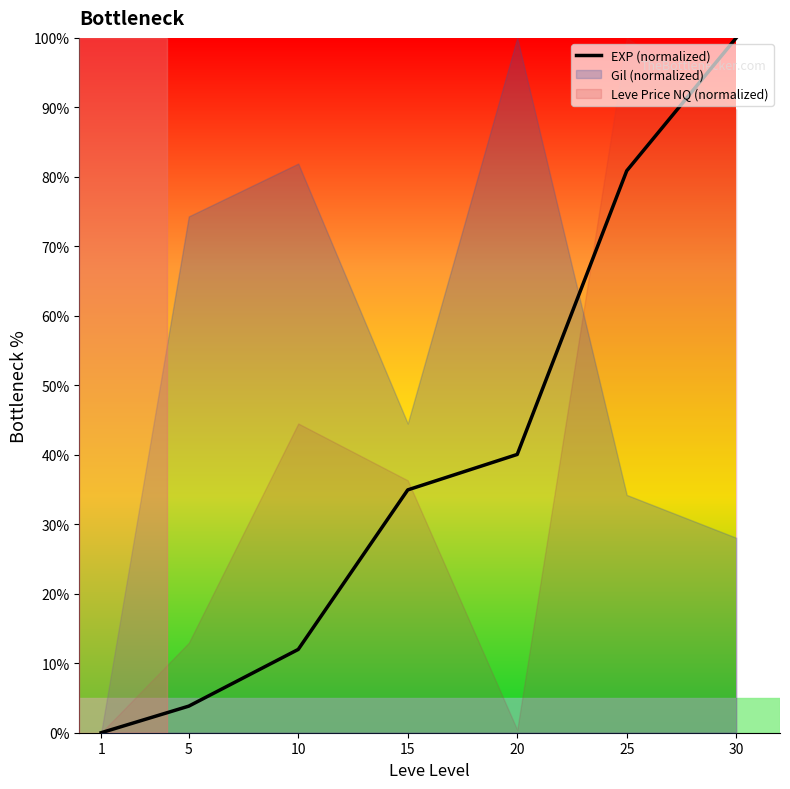

Between 1 and 15, which is larger?

15